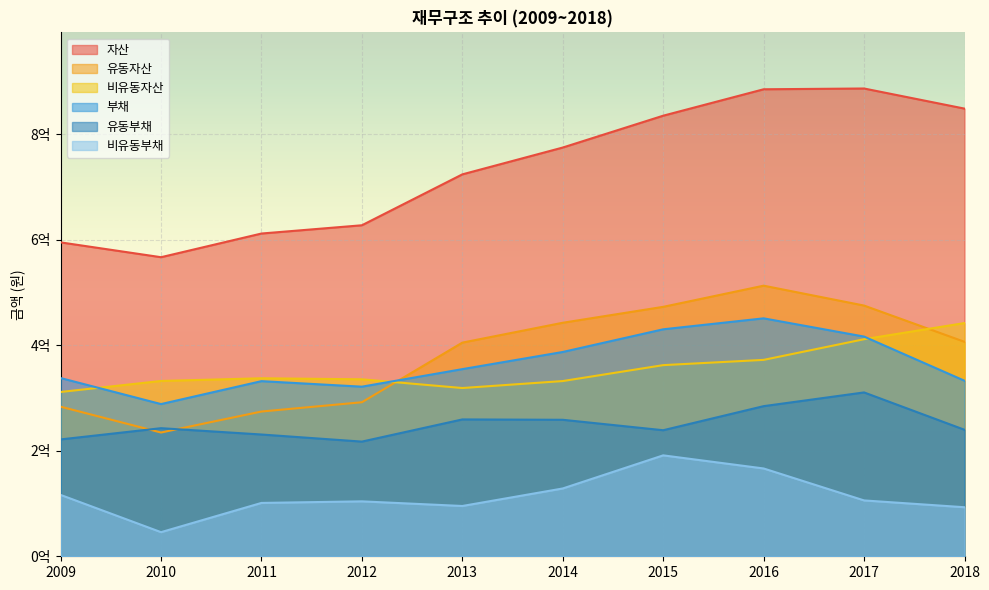

Does the chart display data point markers on the line(s)?

No